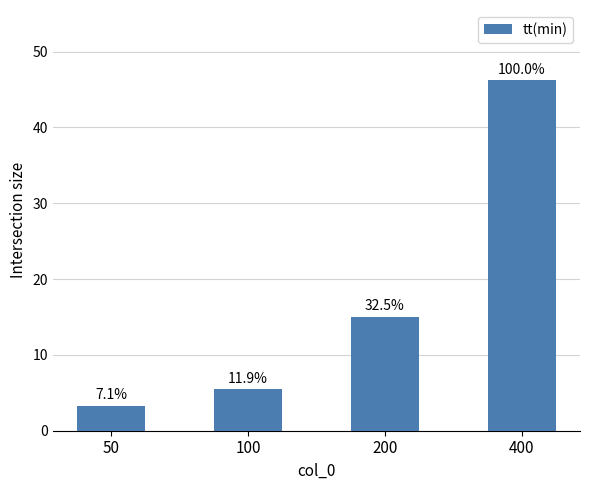

Reading left to right, transcribe all the data shown in this chart.

50=3.3	100=5.5	200=15.0	400=46.2